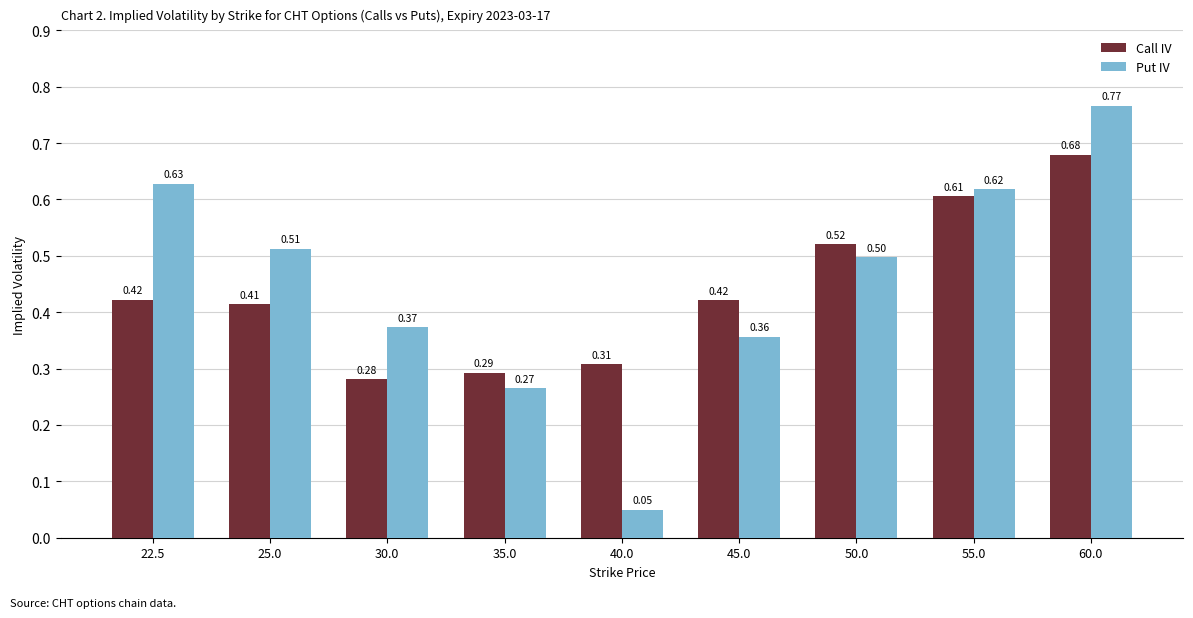

At how many categories does at least one series exceed 0?

9